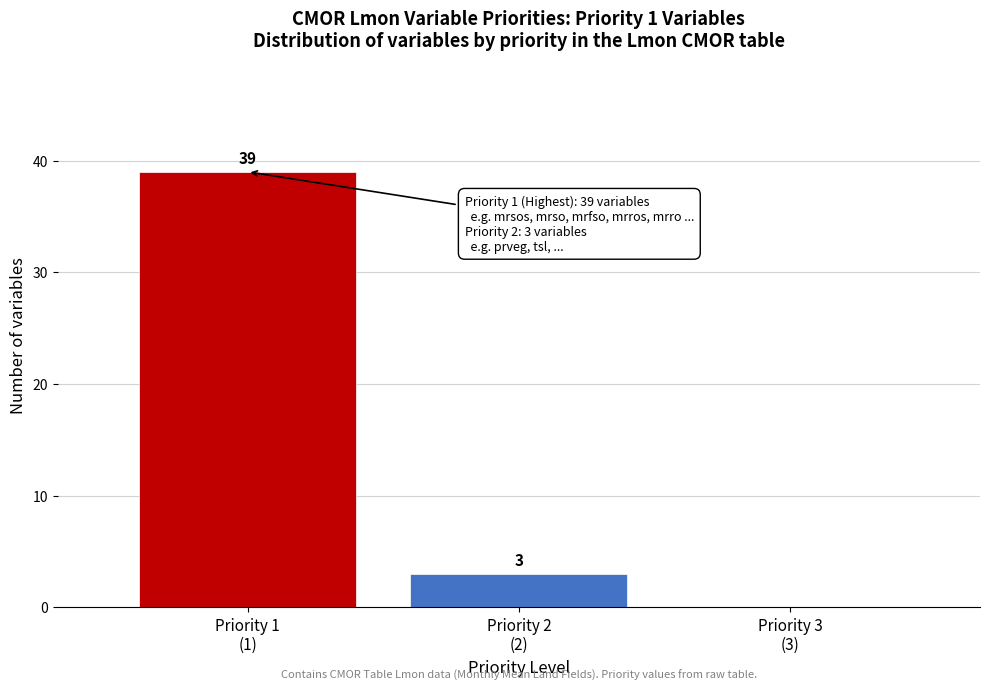

What is the greatest value displayed?

39